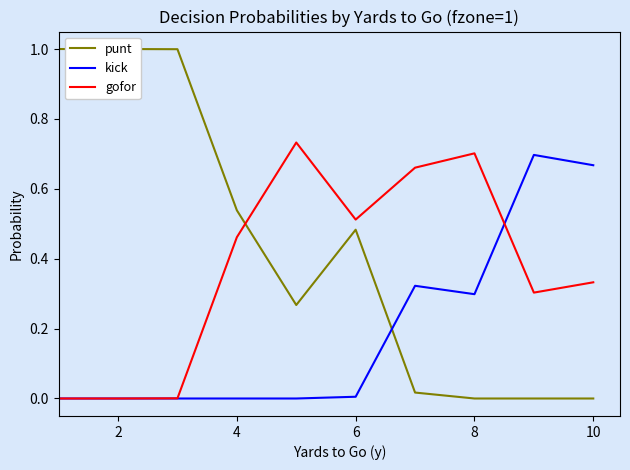

True or false: kick has a value of 0.0 at 2.

True